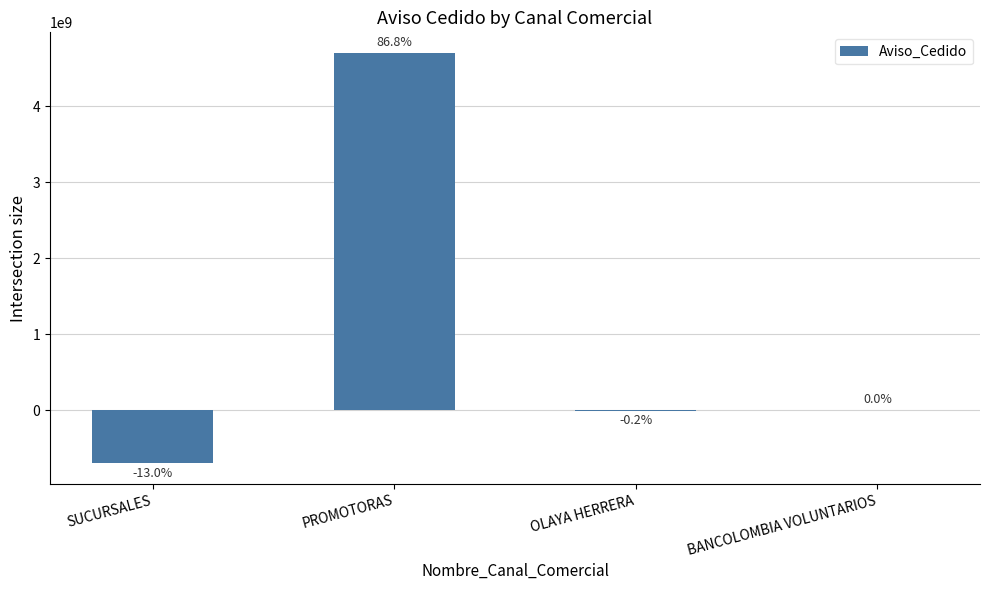

The chart shows a value of -701499775 at SUCURSALES. True or false?

True